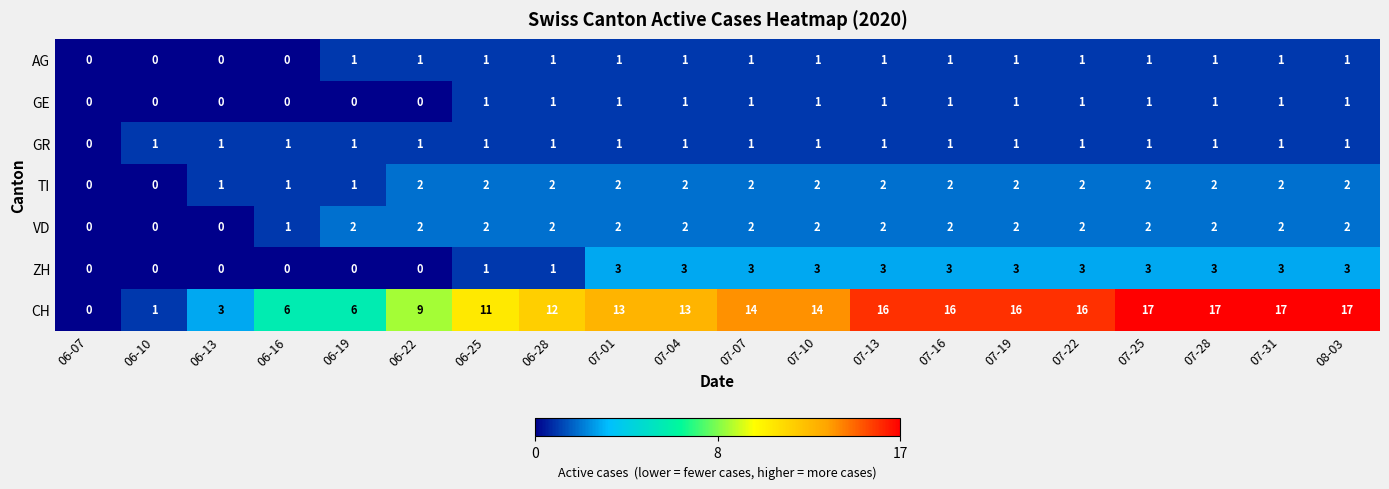

The value of GR at 07-13 is 2. True or false?

False